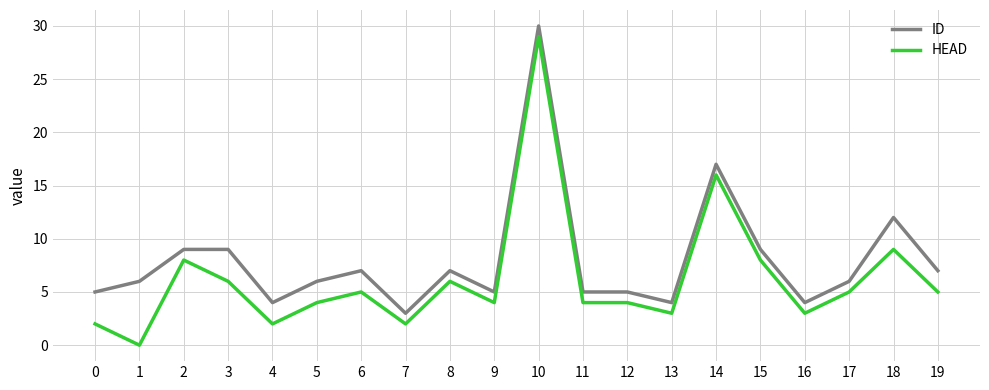

True or false: HEAD and ID cross at least once.

False